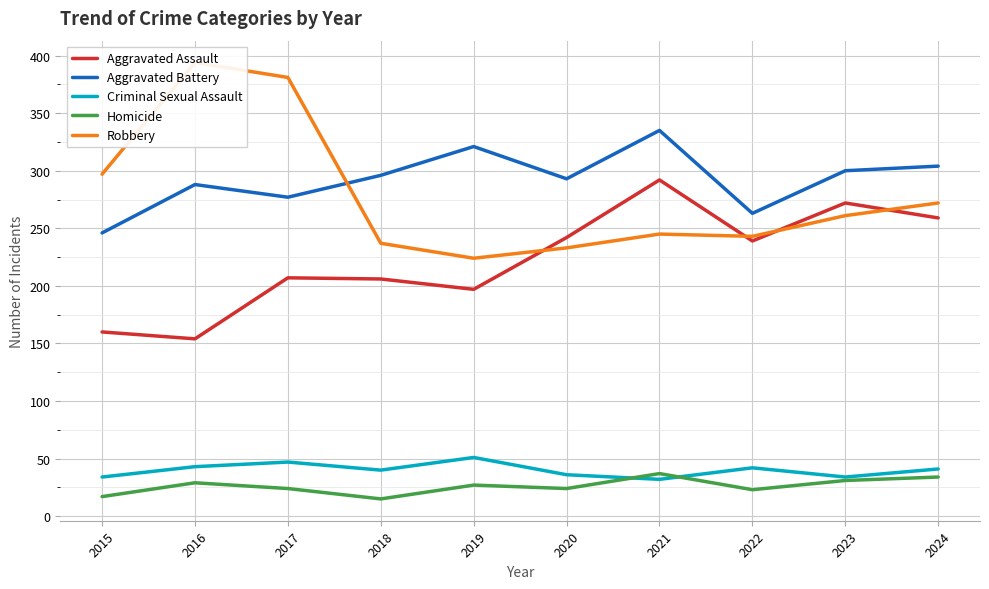

Reading left to right, extract all data points from this chart.

Aggravated Assault: 2015=160	2016=154	2017=207	2018=206	2019=197	2020=242	2021=292	2022=239	2023=272	2024=259
Aggravated Battery: 2015=246	2016=288	2017=277	2018=296	2019=321	2020=293	2021=335	2022=263	2023=300	2024=304
Criminal Sexual Assault: 2015=34	2016=43	2017=47	2018=40	2019=51	2020=36	2021=32	2022=42	2023=34	2024=41
Homicide: 2015=17	2016=29	2017=24	2018=15	2019=27	2020=24	2021=37	2022=23	2023=31	2024=34
Robbery: 2015=297	2016=394	2017=381	2018=237	2019=224	2020=233	2021=245	2022=243	2023=261	2024=272